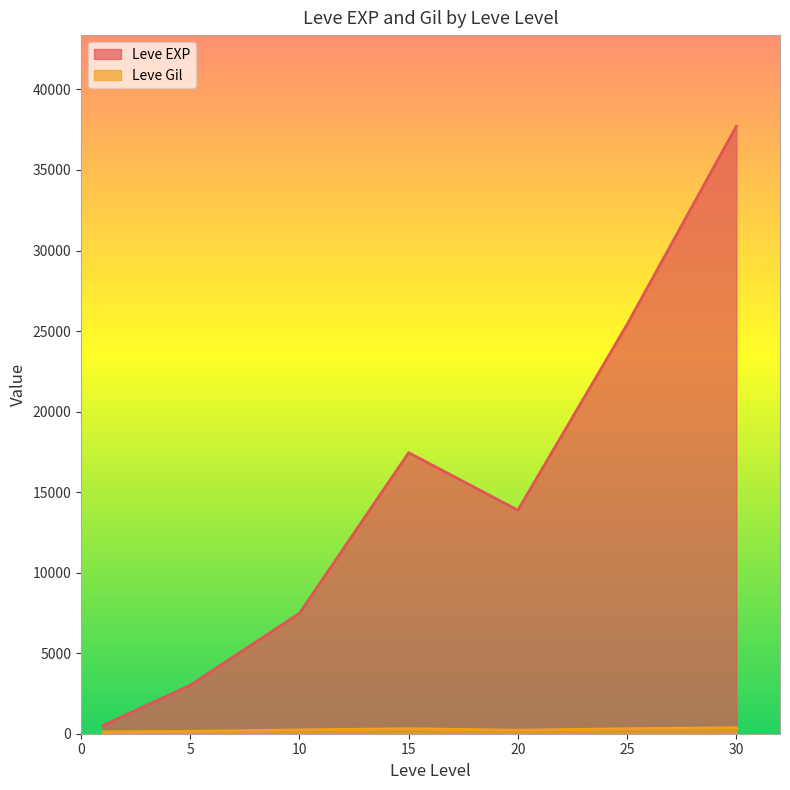

Rank the series at 1 from lowest to highest value.

Leve Gil, Leve EXP